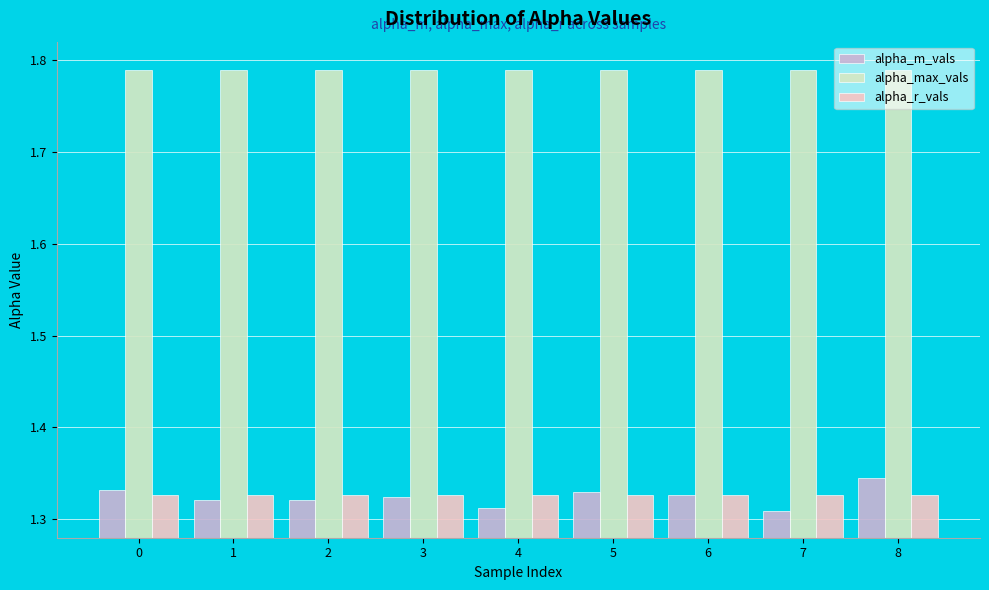

Is it true that alpha_m_vals equals 0.4 at 6?

False